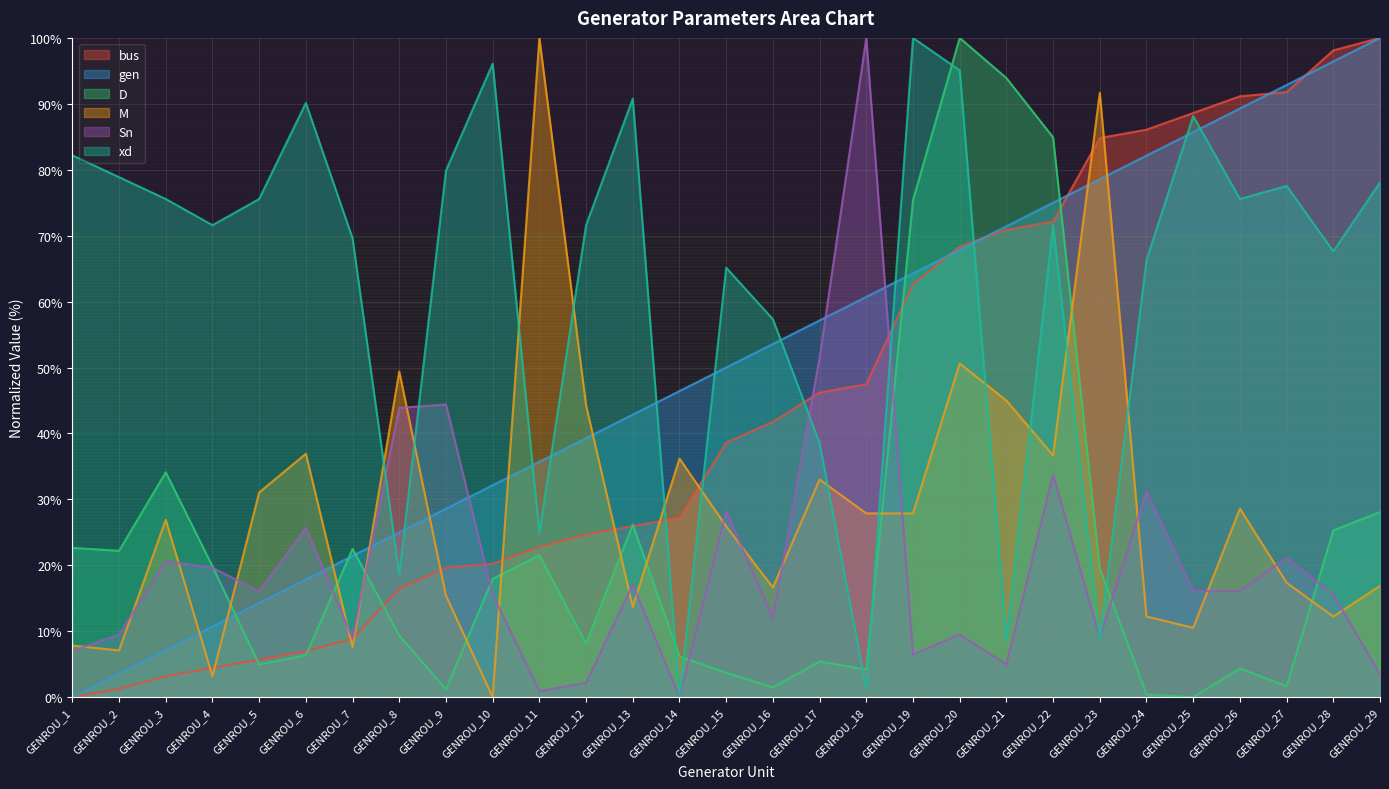

How many data points in M are less than 26?

14